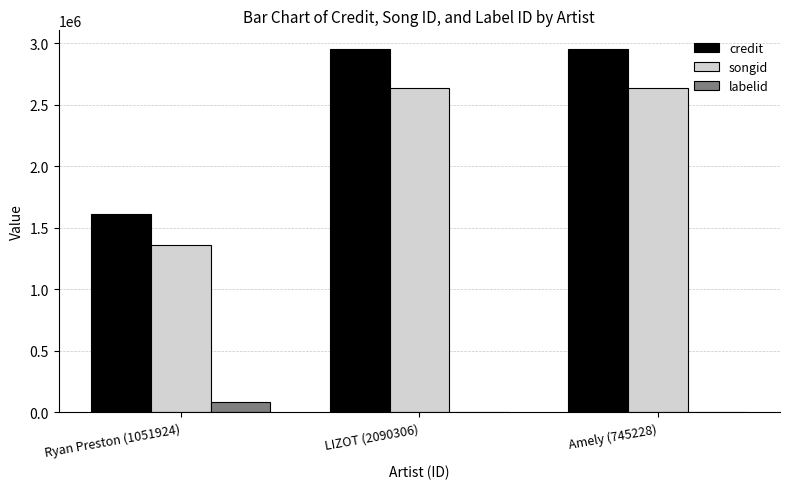

Reading left to right, extract all data points from this chart.

credit: Ryan Preston (1051924)=1611331	LIZOT (2090306)=2957314	Amely (745228)=2957314
songid: Ryan Preston (1051924)=1363204	LIZOT (2090306)=2638775	Amely (745228)=2638775
labelid: Ryan Preston (1051924)=85733	LIZOT (2090306)=-1	Amely (745228)=-1